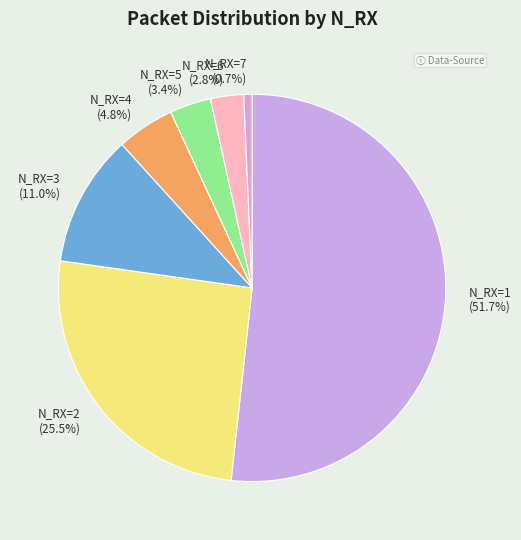

Is N_RX=1 the majority of the pie?

Yes